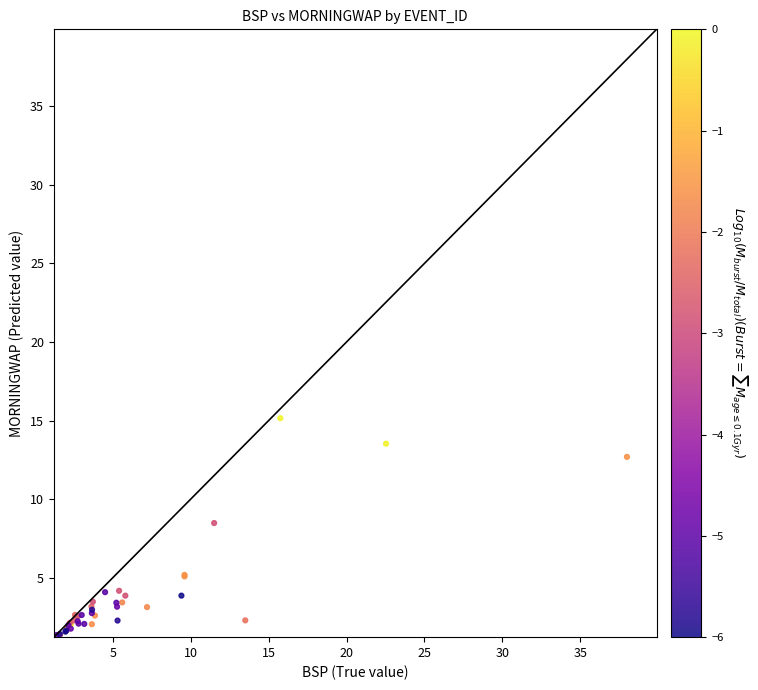

What Y value in the scatter plot is closest to 8?

8.5